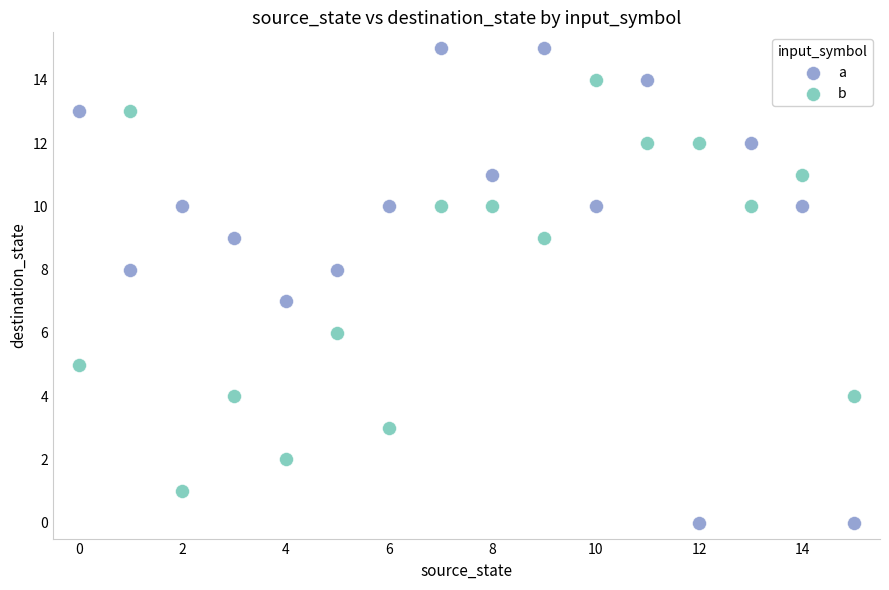

Which series has the widest spread of Y values?

a